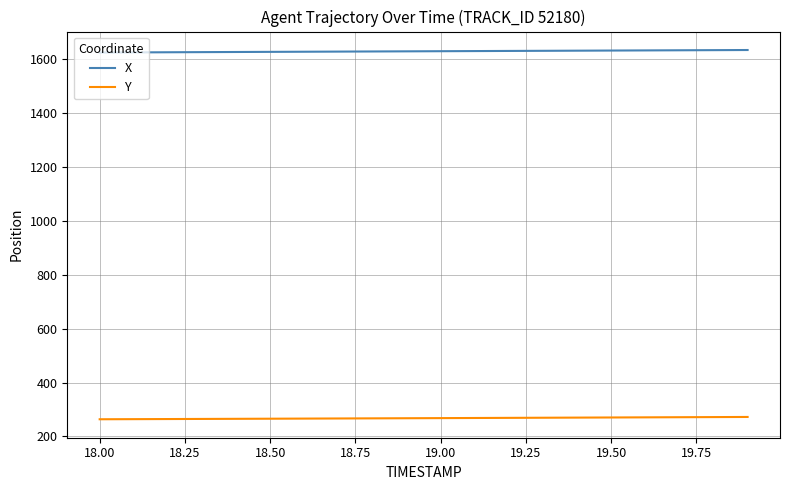

List the series in order of their peak value, highest first.

X, Y